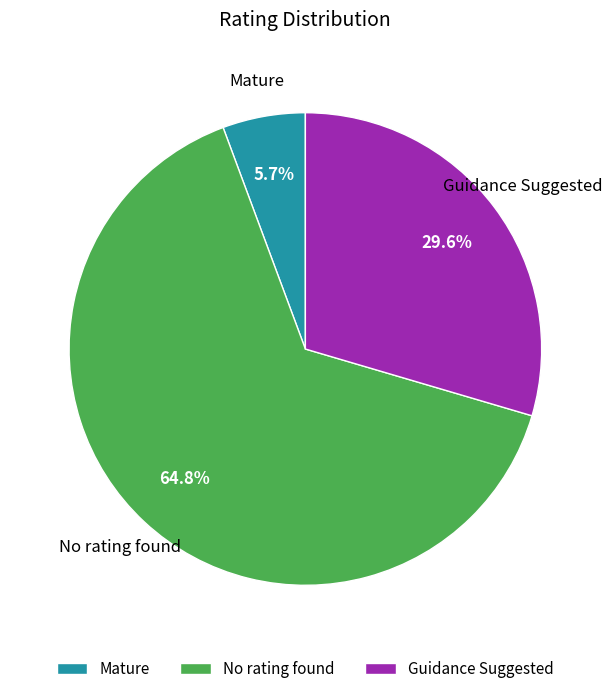

To the nearest percent, what is the average slice percentage?

33%